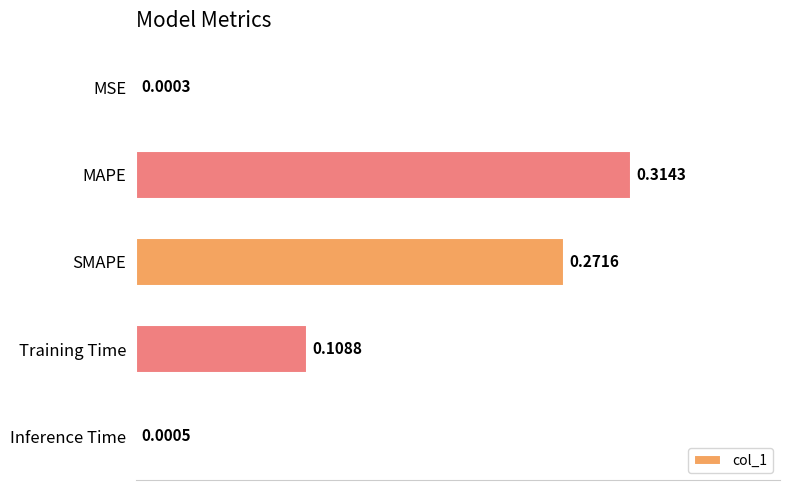

Are the bars horizontal?

Yes